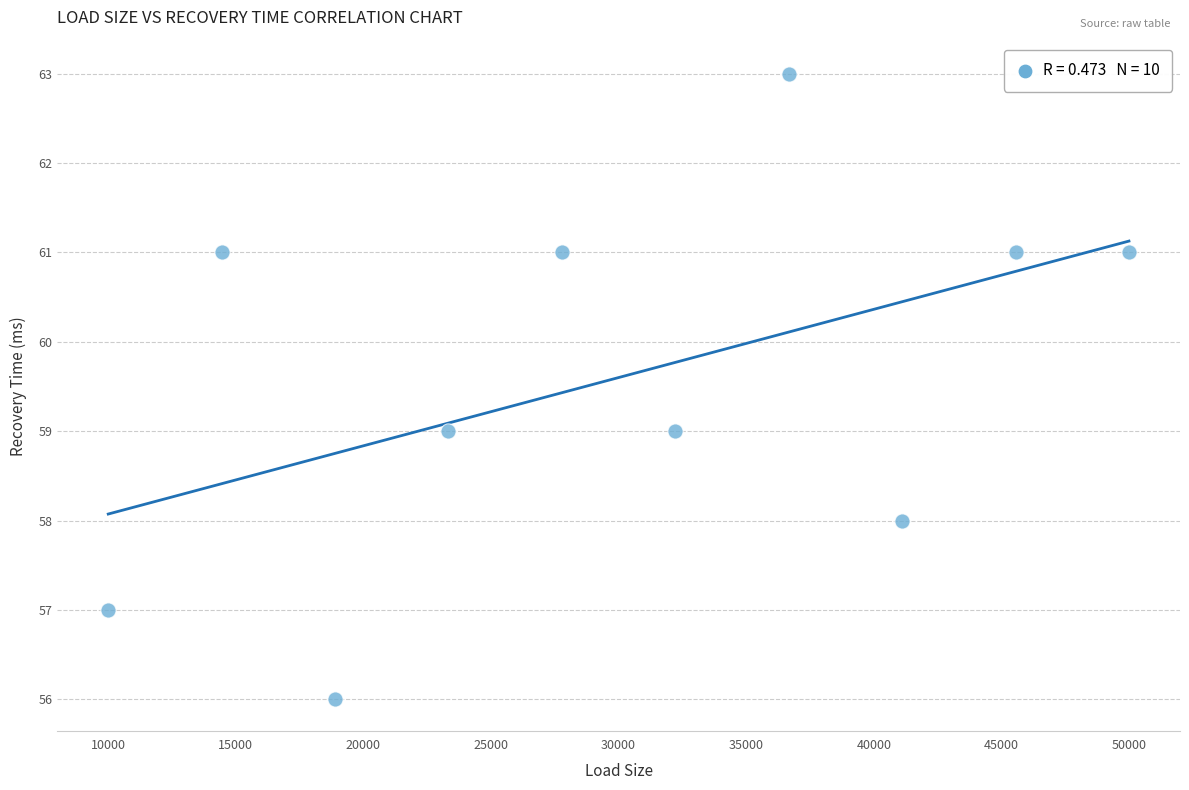

What is the average X value?

30000